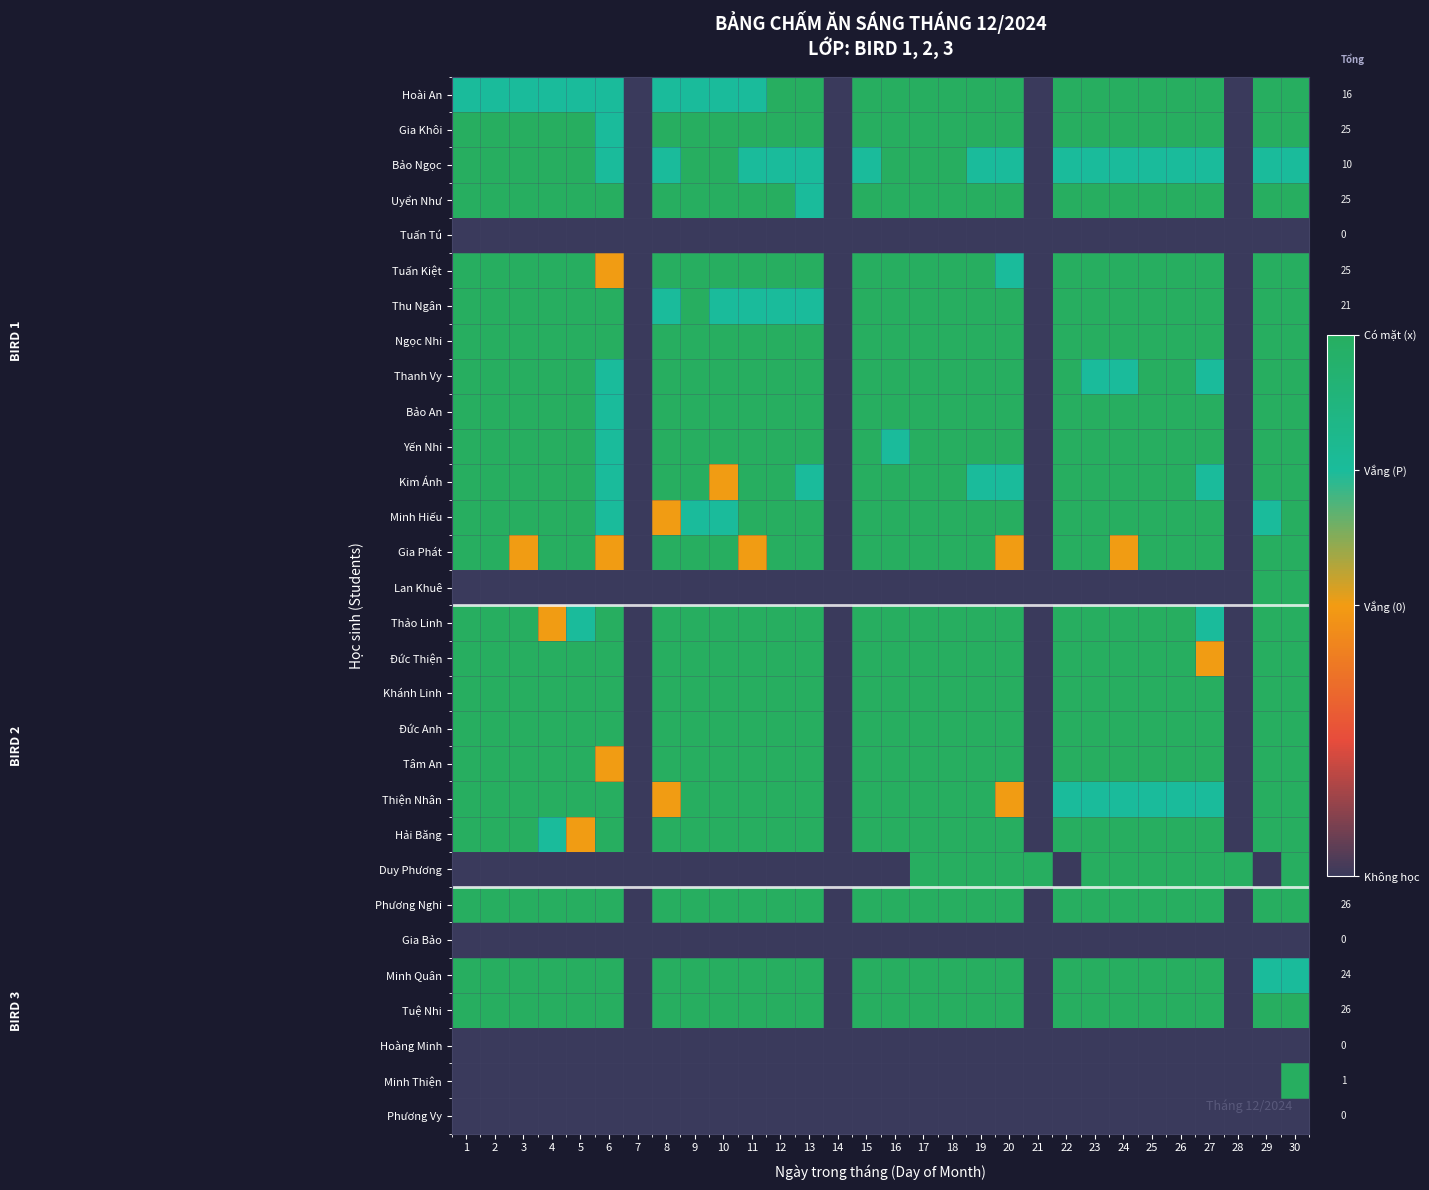

Between 4 and 18, which series saw the biggest shift?

Duy Phương